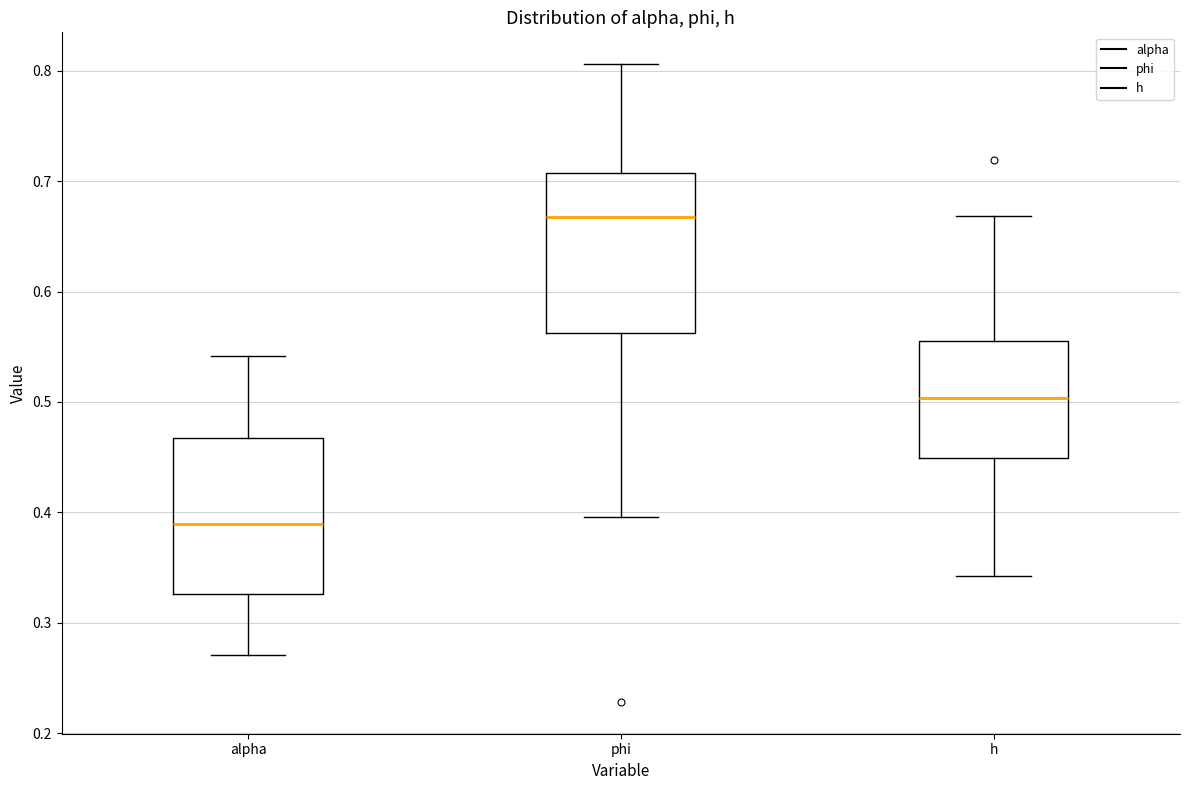

Reading left to right, transcribe this box plot: for each box, give where its median line is, the range the box spans, and where its two whiskers end, as read against the y-axis. The values are not printed on the chart, so give them approximately, as read against the axis.

alpha: median 0.39, box 0.33 to 0.47, whiskers 0.27 to 0.54
phi: median 0.67, box 0.56 to 0.71, whiskers 0.40 to 0.81
h: median 0.50, box 0.45 to 0.56, whiskers 0.34 to 0.67